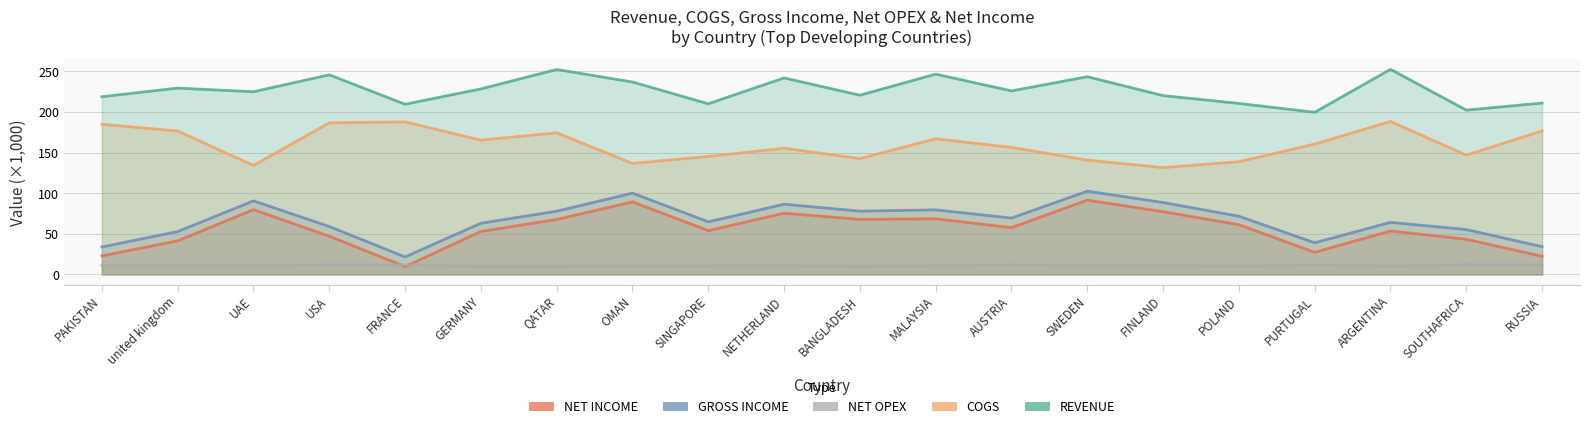

How many interior local valleys does the REVENUE series have?

7